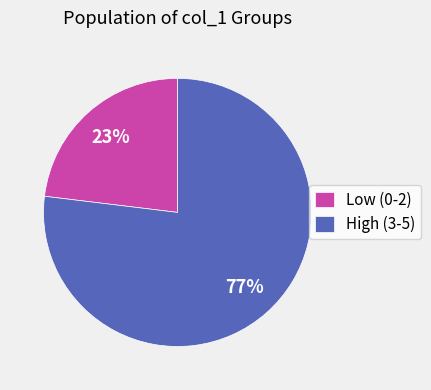

True or false: High (3-5) accounts for 77% of the total.

True